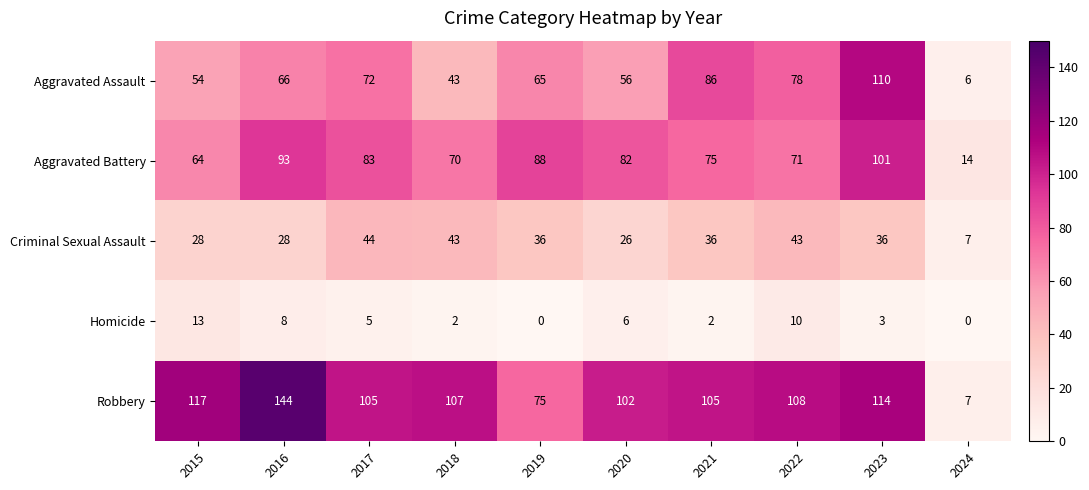

List the series in order of their peak value, highest first.

Robbery, Aggravated Assault, Aggravated Battery, Criminal Sexual Assault, Homicide